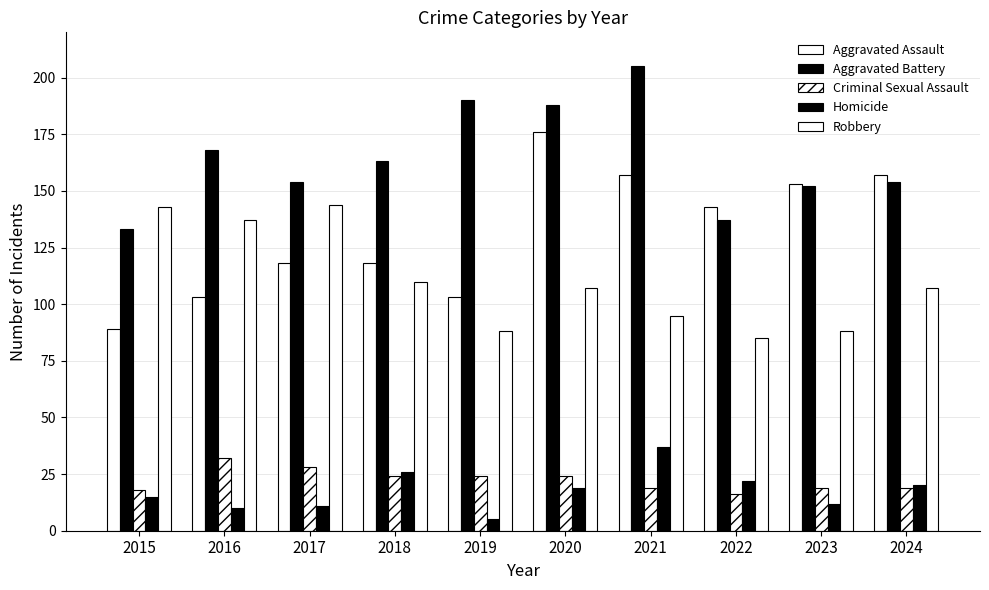

What is the total value across all series at 2022?

403